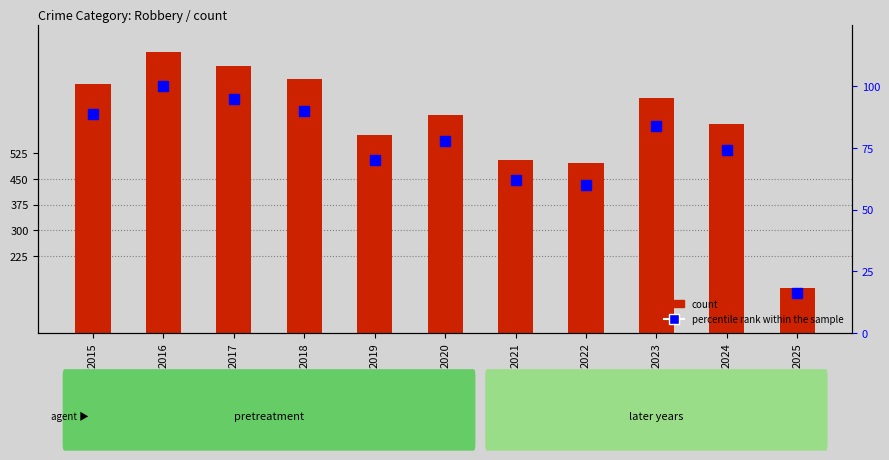

Which series changed the most between 2016 and 2024?

count